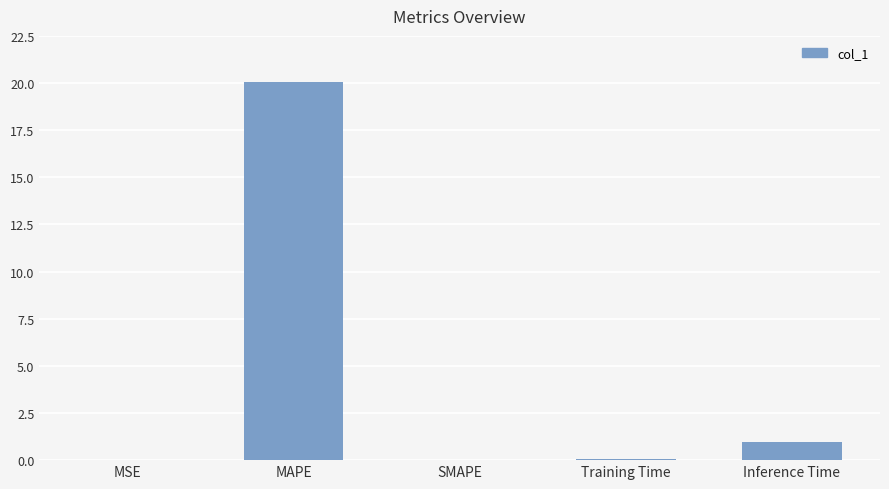

Which label corresponds to the largest value in the chart?

MAPE